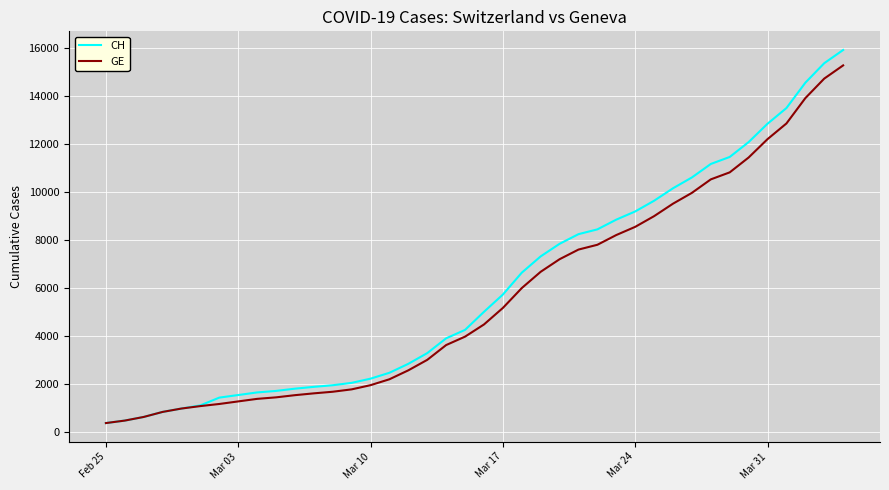

What is the greatest value displayed?

15926